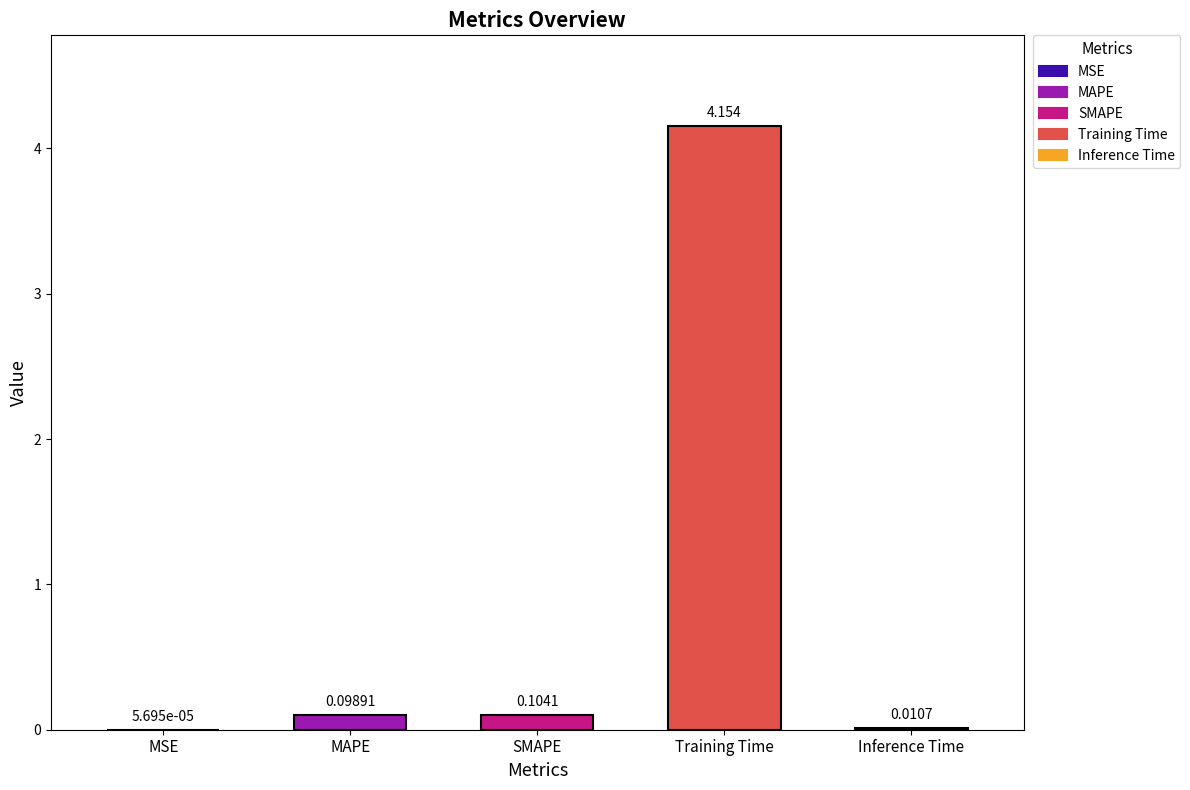

What position from the left is MSE?

1